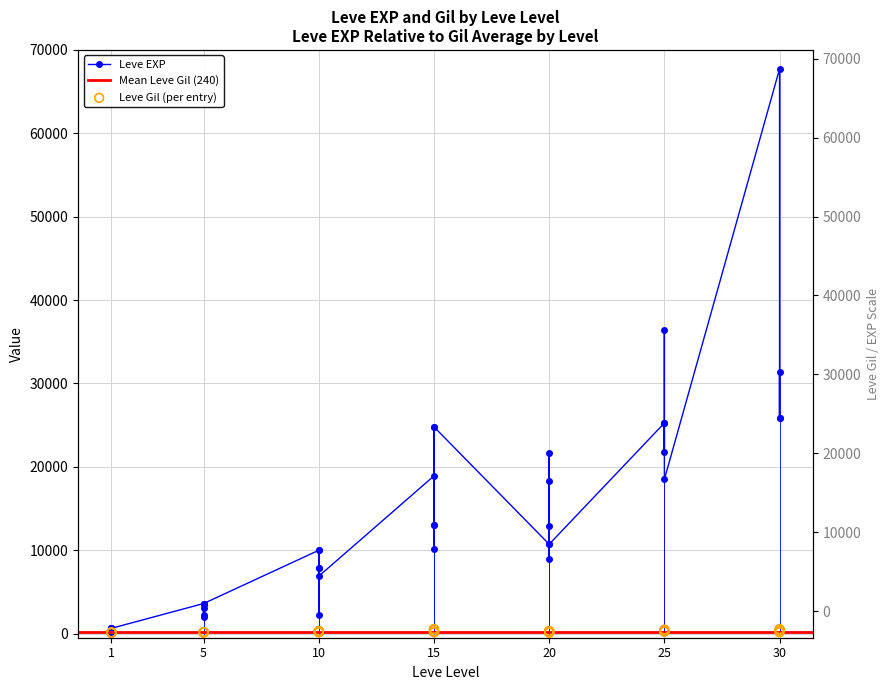

Which series has the widest spread of Y values?

Leve EXP